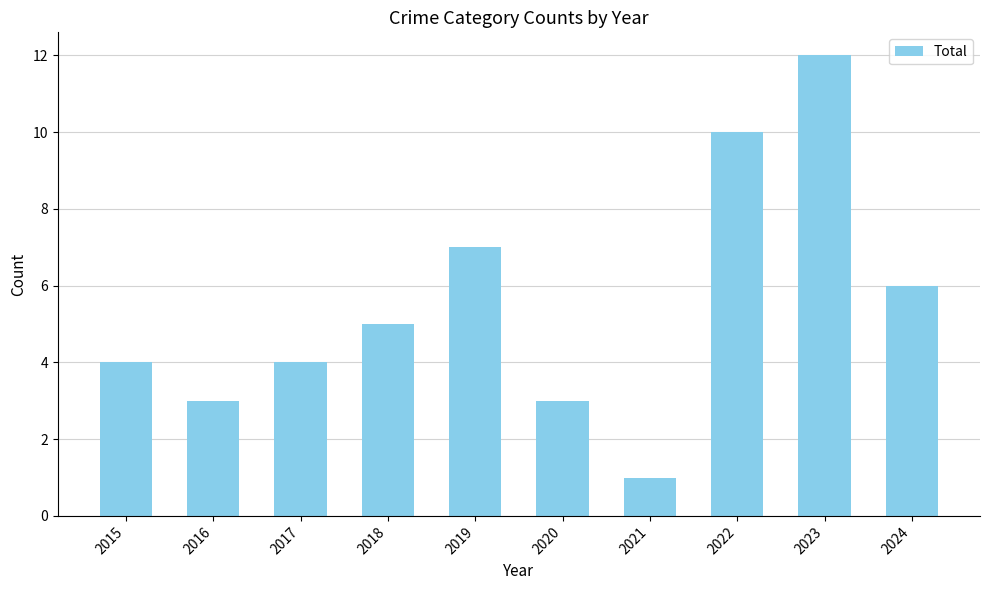

What is the value of the 9th bar from the left?

12